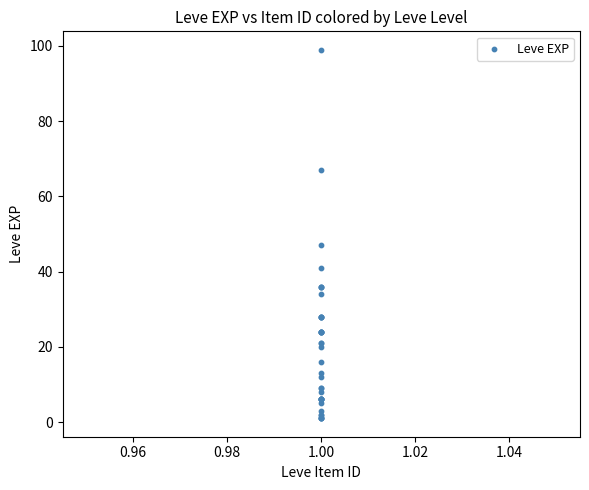

What Y value in the scatter plot is closest to 50?

47